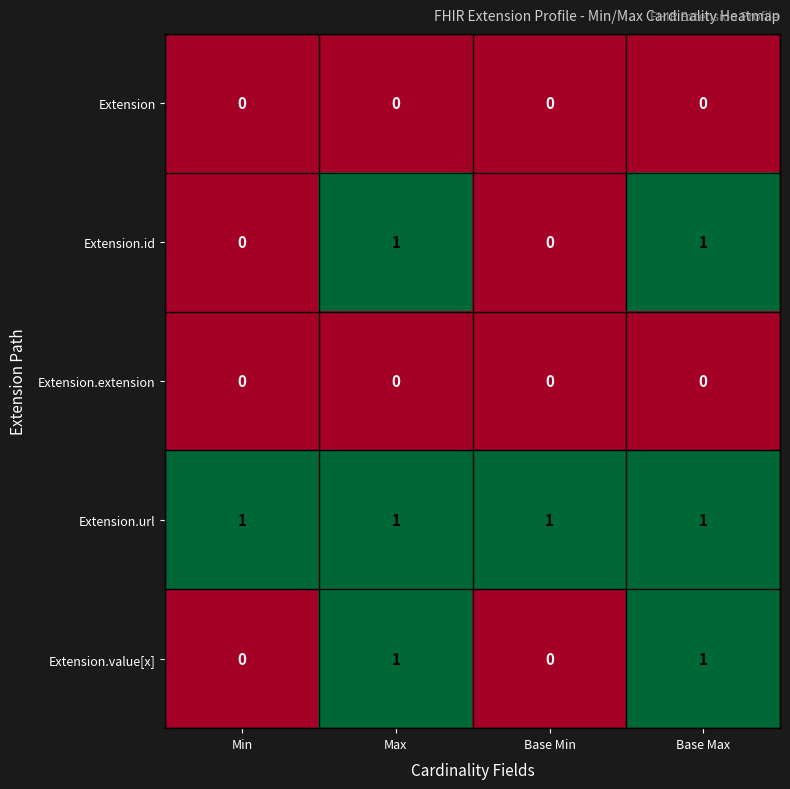

Reading left to right, list all the values displayed in this chart.

Extension: 0	0	0	0
Extension.id: 0	1	0	1
Extension.extension: 0	0	0	0
Extension.url: 1	1	1	1
Extension.value[x]: 0	1	0	1